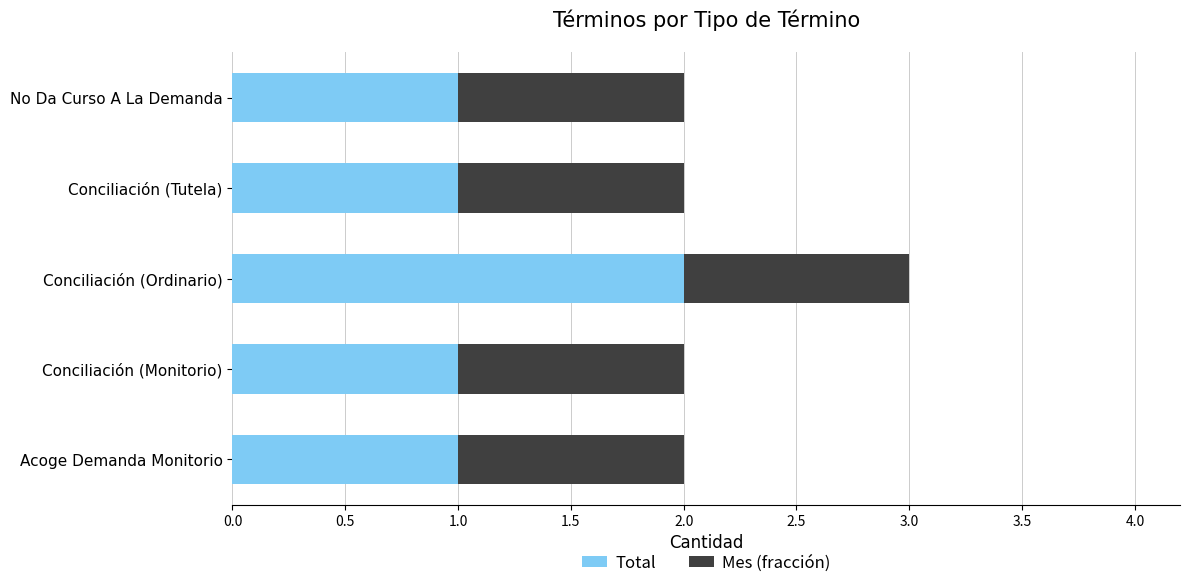

At which category is the sum across all series the highest?

Conciliación (Ordinario)